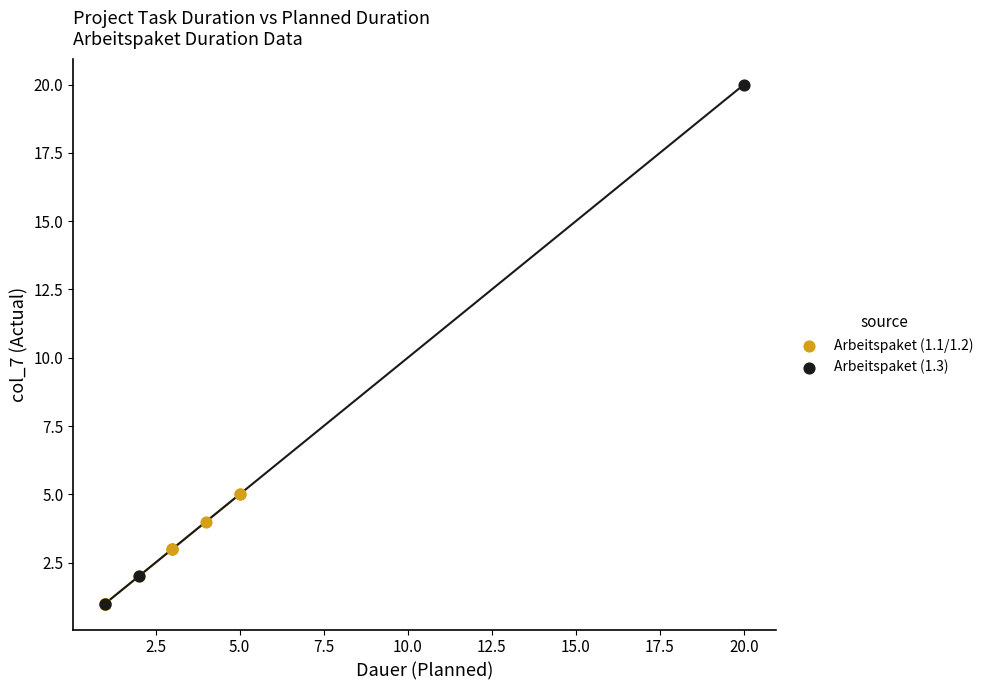

Which series contains the highest Y value?

Arbeitspaket (1.3)